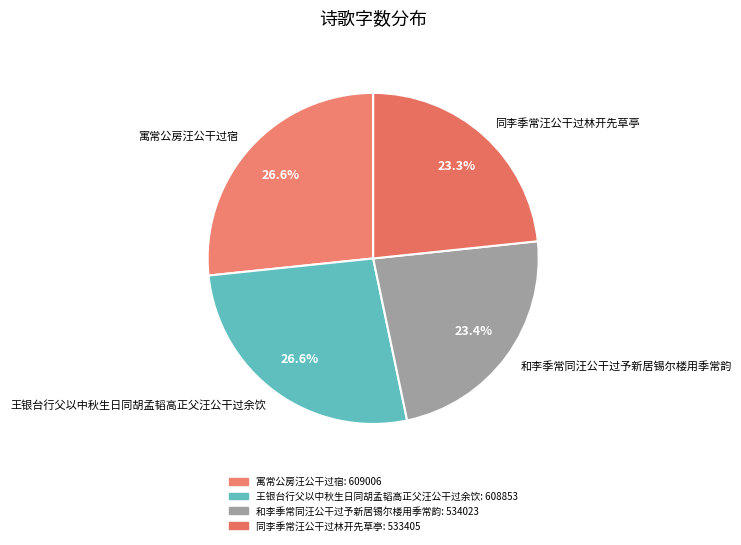

True or false: 王银台行父以中秋生日同胡孟韬高正父汪公干过余饮 accounts for 27% of the total.

True